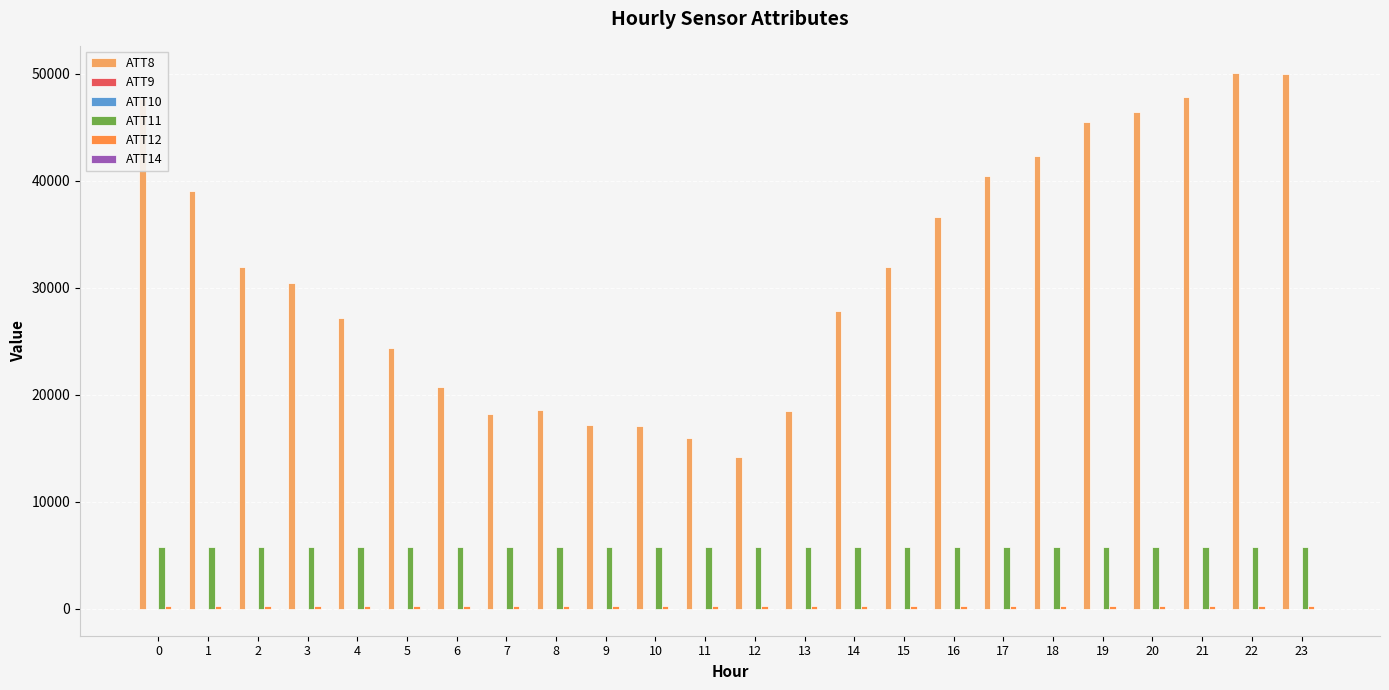

Are the bars horizontal?

No